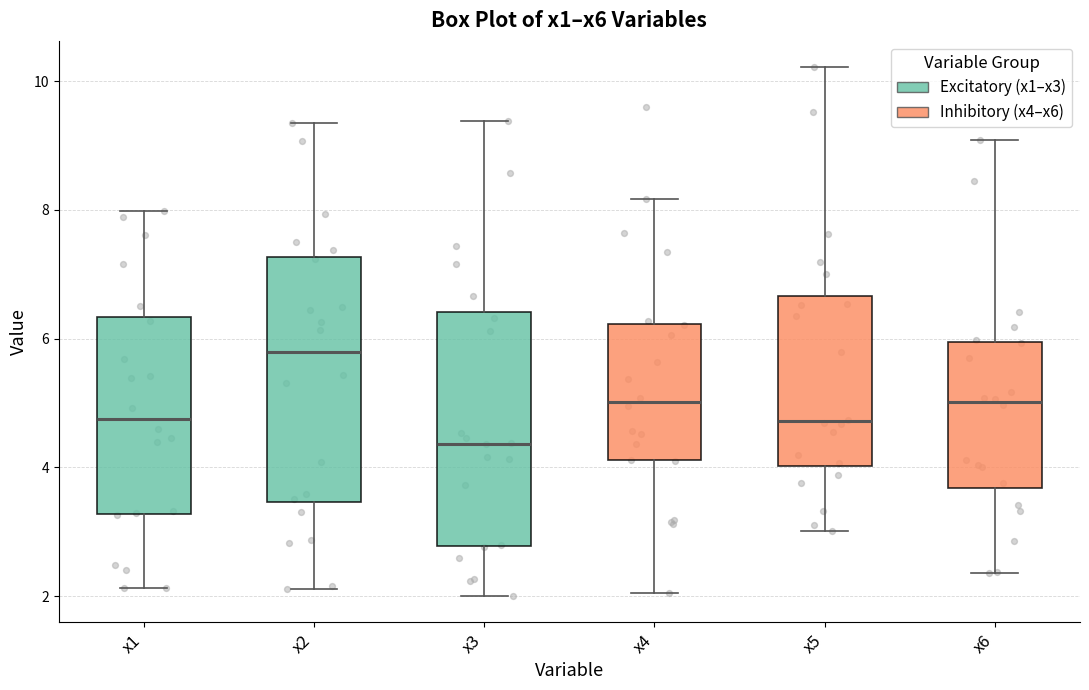

Where is the lower edge of the box for x4 on the y-axis? The values are not printed on the chart, so give them approximately, as read against the axis.

4.2